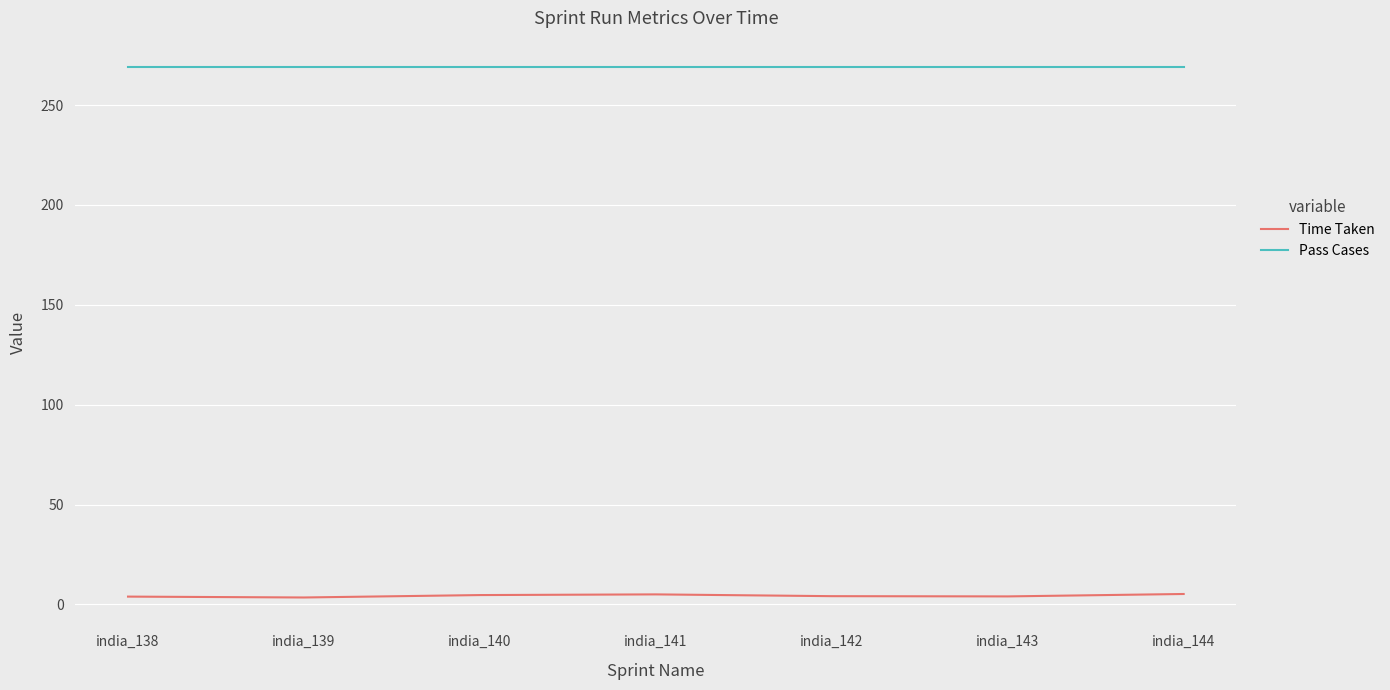

In Time Taken, how many points are higher than both neighbors (excluding endpoints)?

1